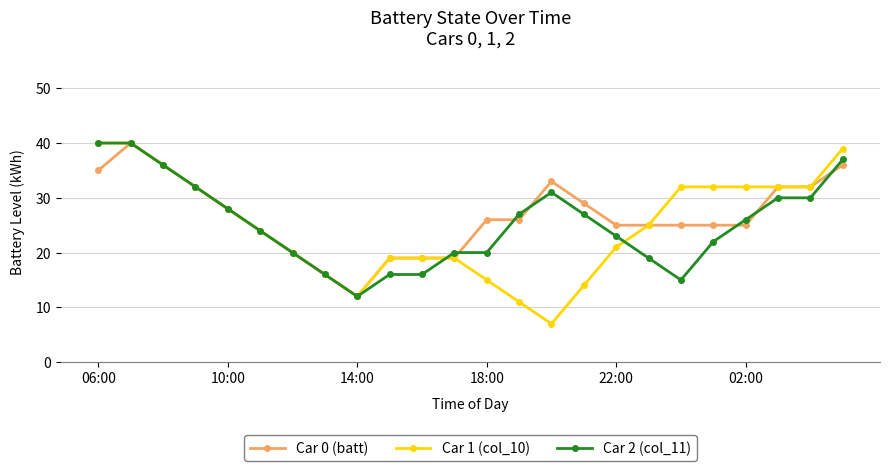

What is the lowest value of the Car 0 (batt) series?

12